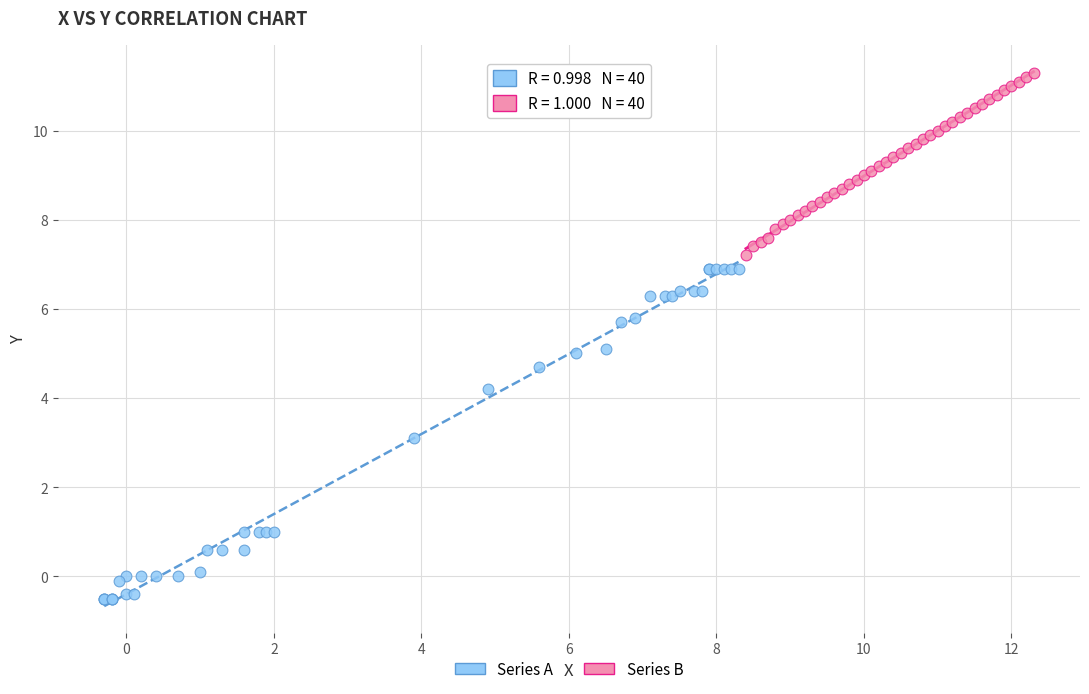

Which series contains the highest Y value?

Series B